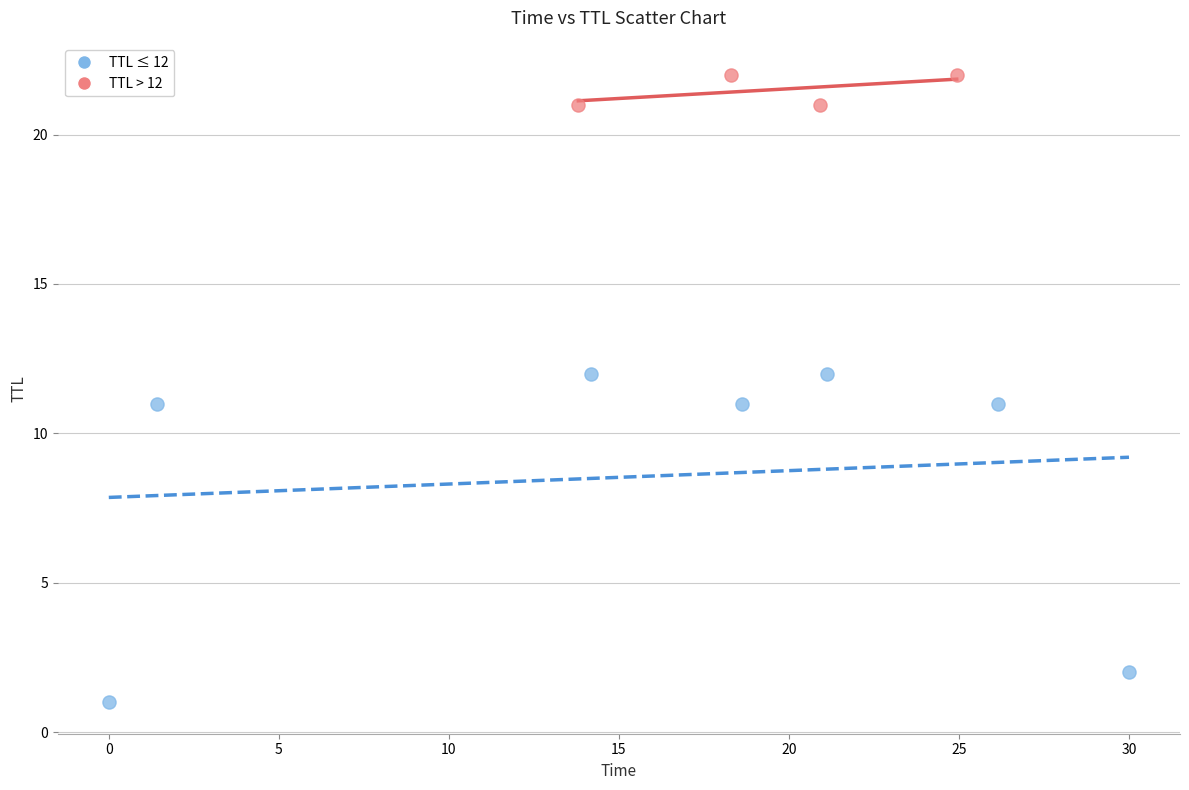

Which series has the largest Y range (max minus min)?

TTL ≤ 12